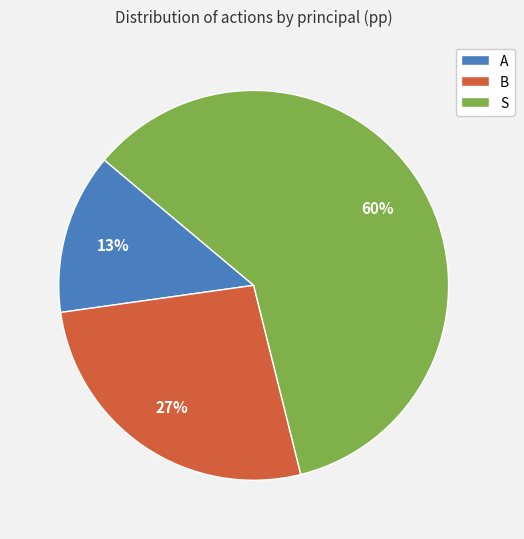

Which slice is the largest?

S